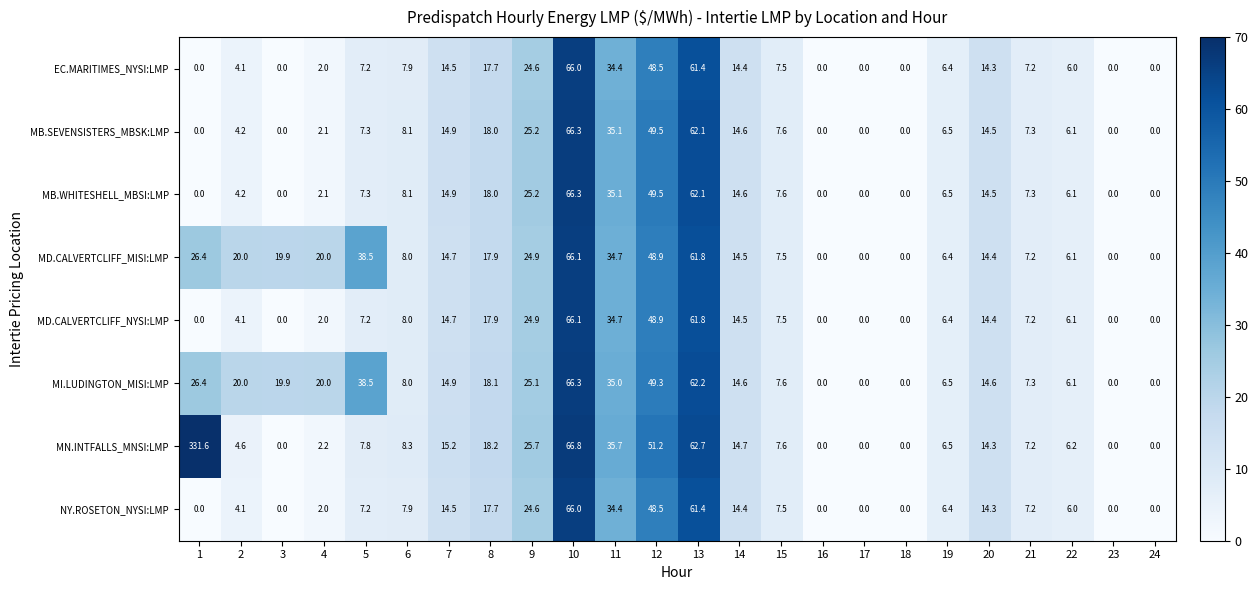

At which category is the sum across all series the highest?

10